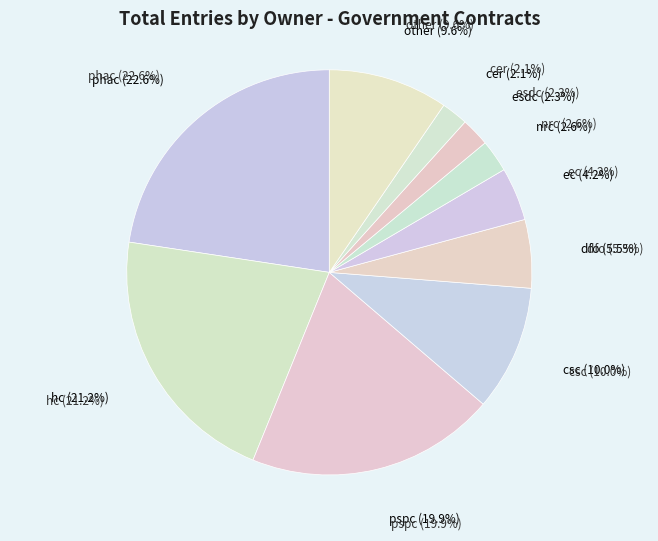

Is it true that cer is 2% of the pie?

True